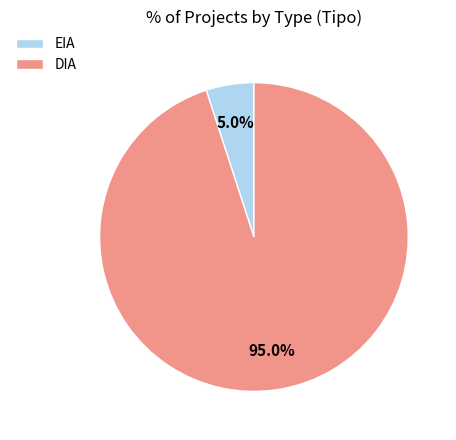

Which slice is the smallest?

EIA